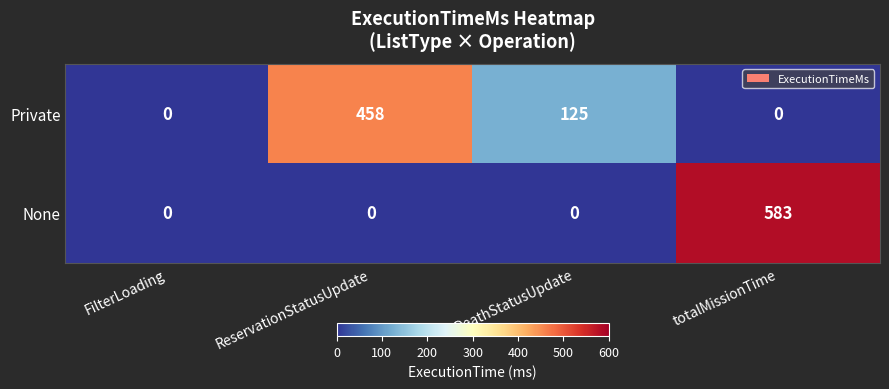

Reading left to right, extract all data points from this chart.

Private: 0	458	125	0
None: 0	0	0	583